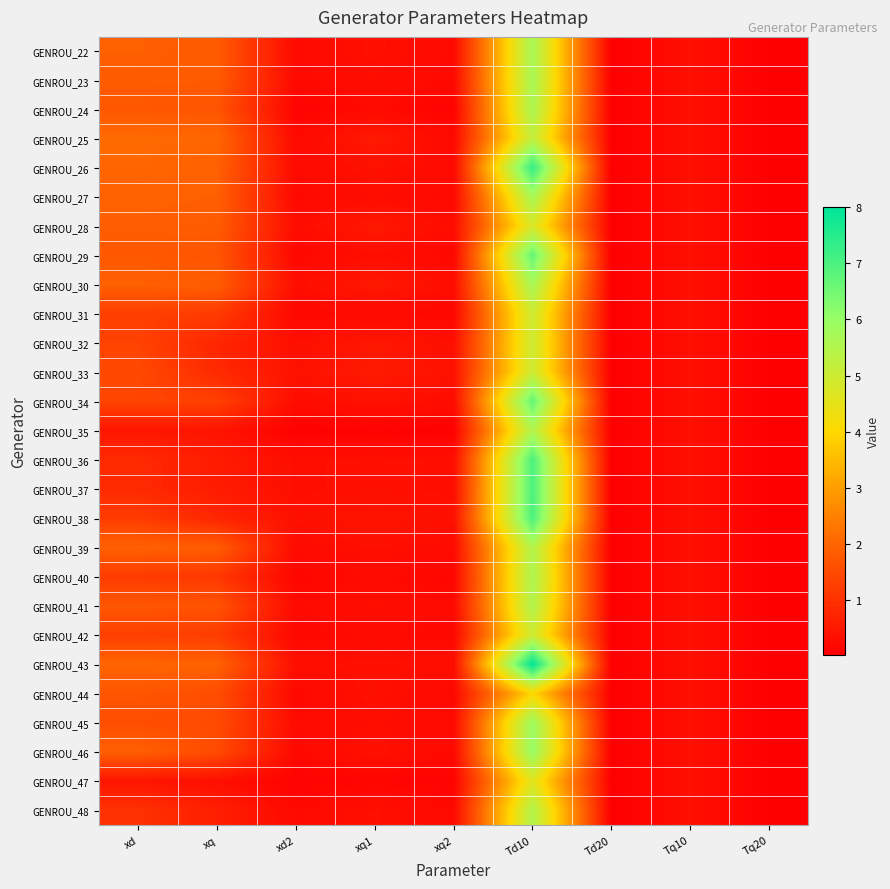

Count the number of categories in the chart.

9